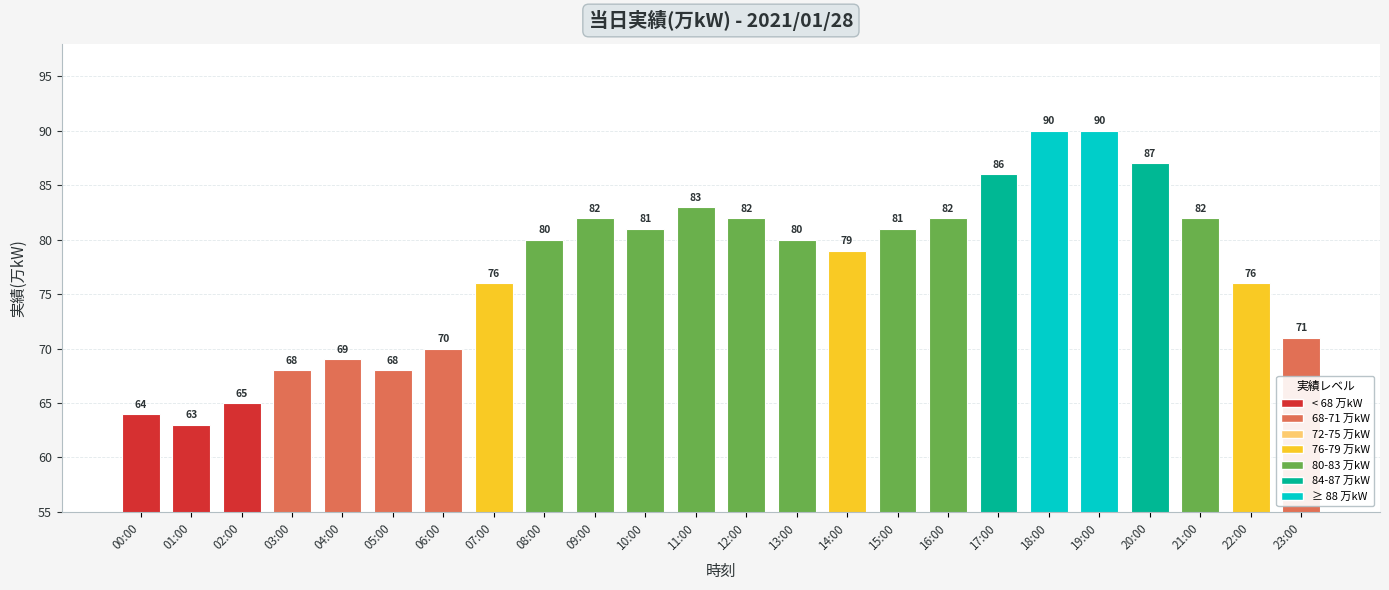

What is the difference between the maximum and second lowest values?

26